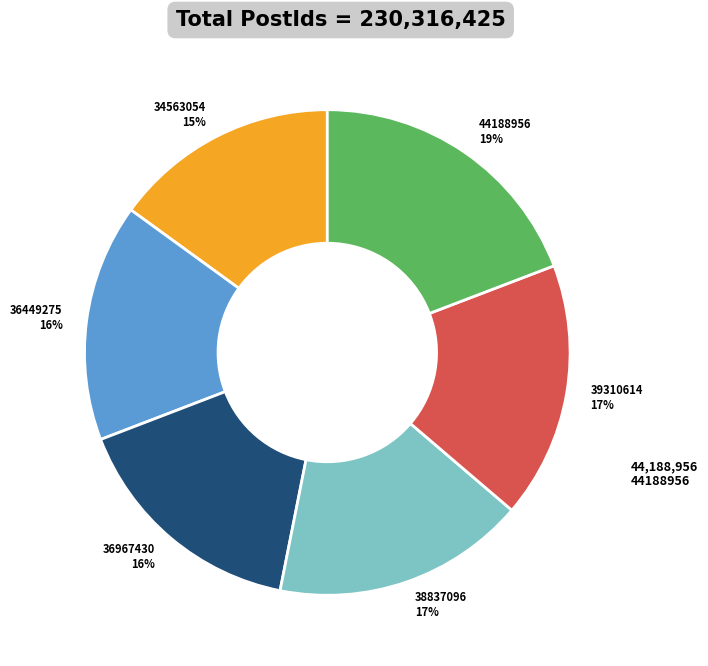

Count the number of slices in the pie.

6